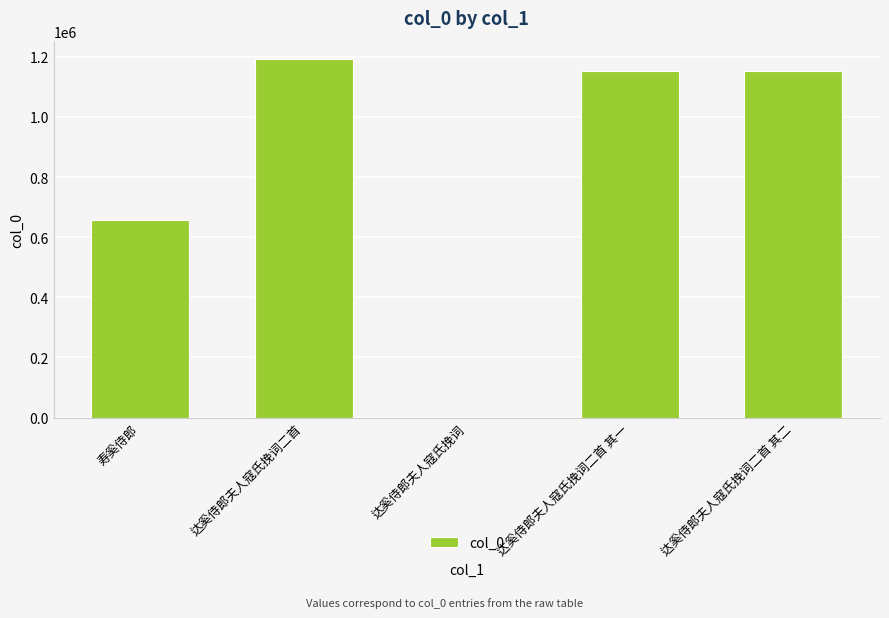

Between 寿奚侍郎 and 达奚侍郎夫人寇氏挽词二首, which is larger?

达奚侍郎夫人寇氏挽词二首